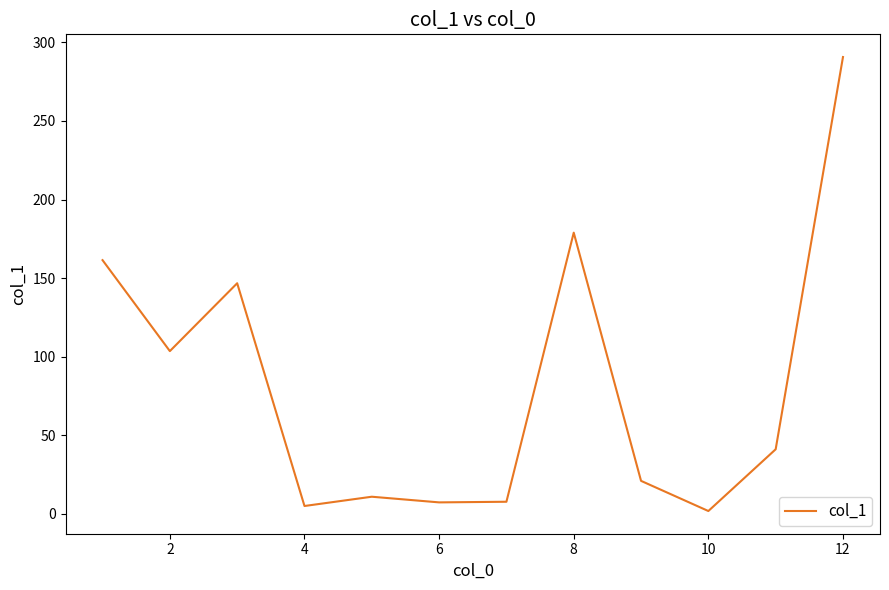

What is the maximum value shown in the chart?

290.7